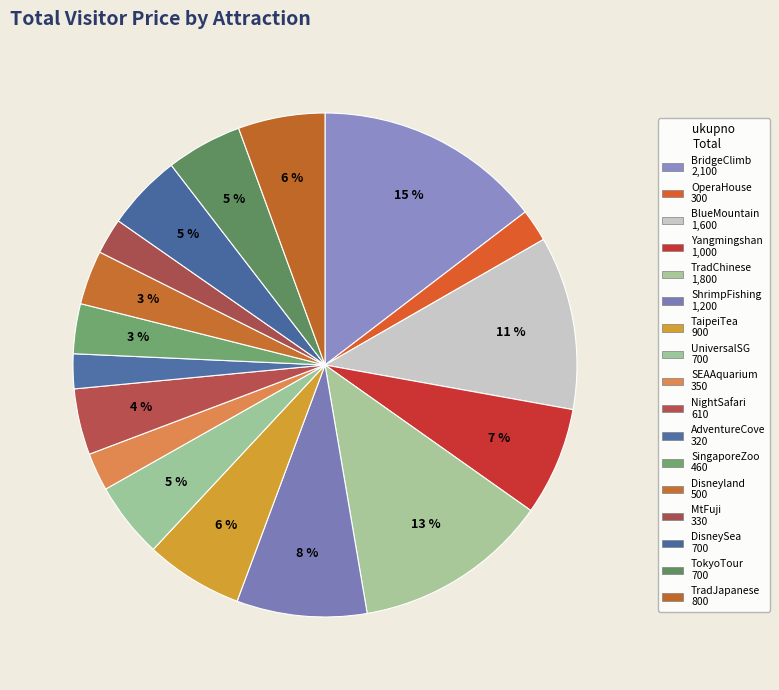

Is there any slice that represents more than half of the pie?

No